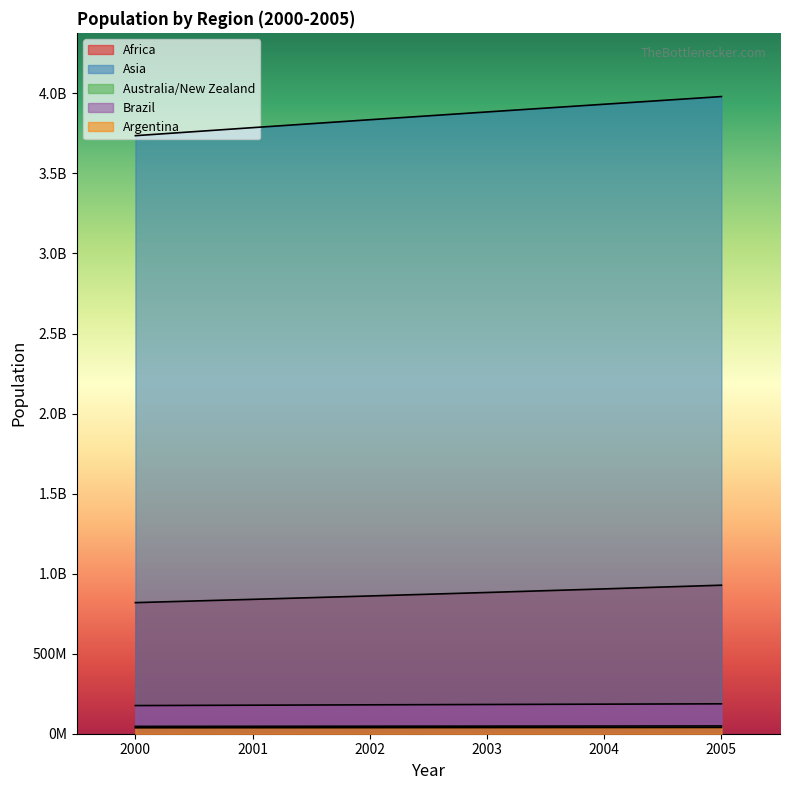

Which series changed the most between 2000 and 2003?

Asia